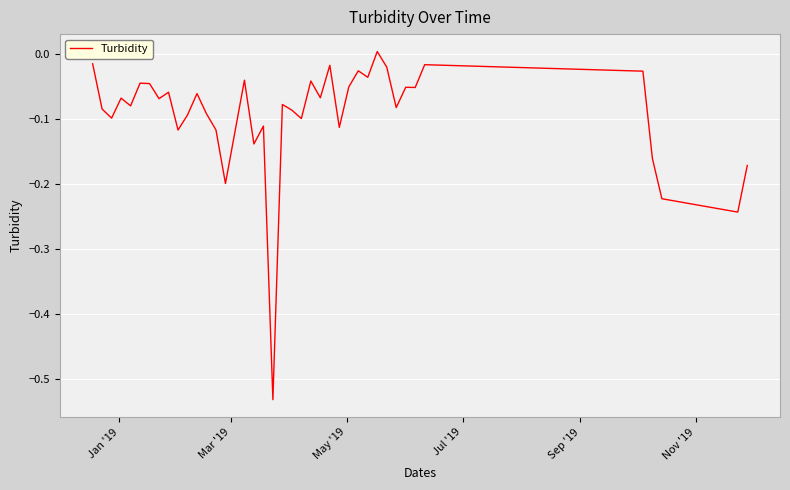

What is the difference between the maximum and minimum values?

0.5